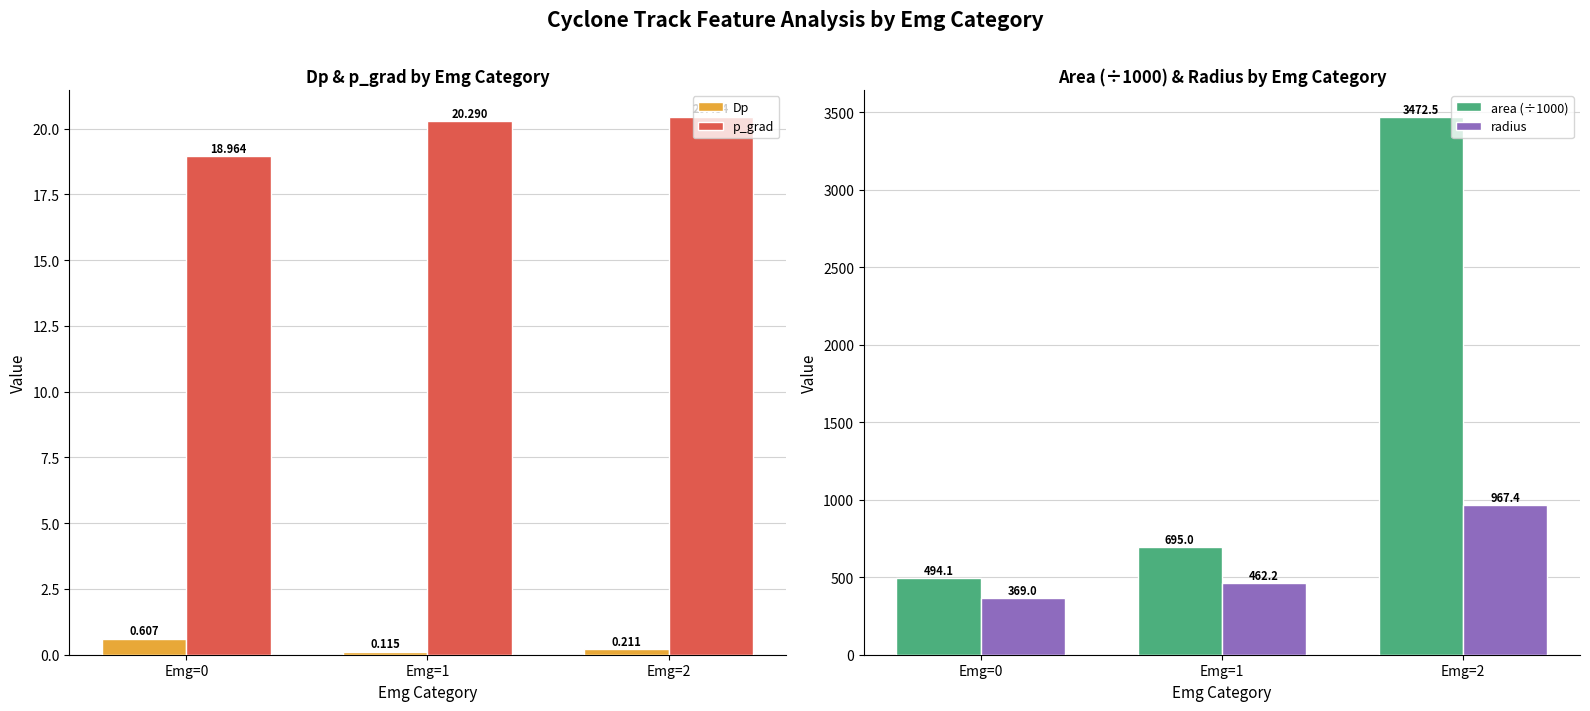

Which category has the lowest value in the area (÷1000) series?

Emg=0